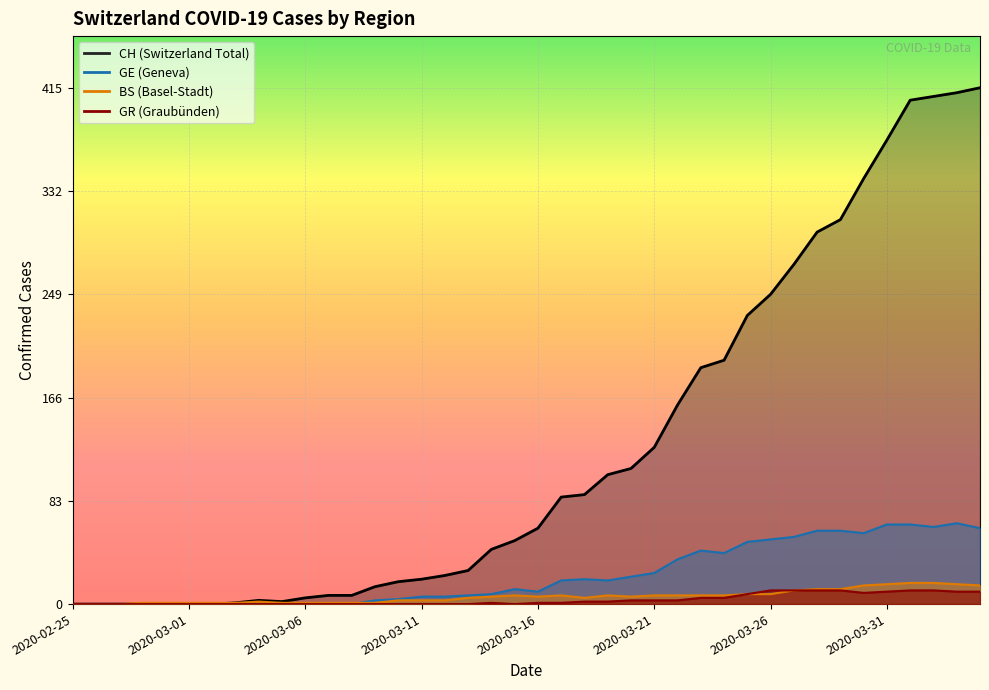

True or false: CH has a value of 44 at 2020-03-14.

True